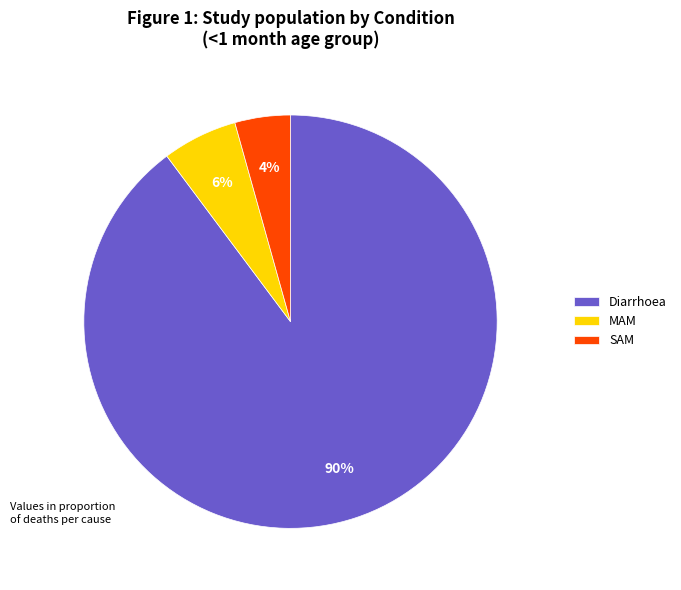

Between Diarrhoea and SAM, which is larger?

Diarrhoea